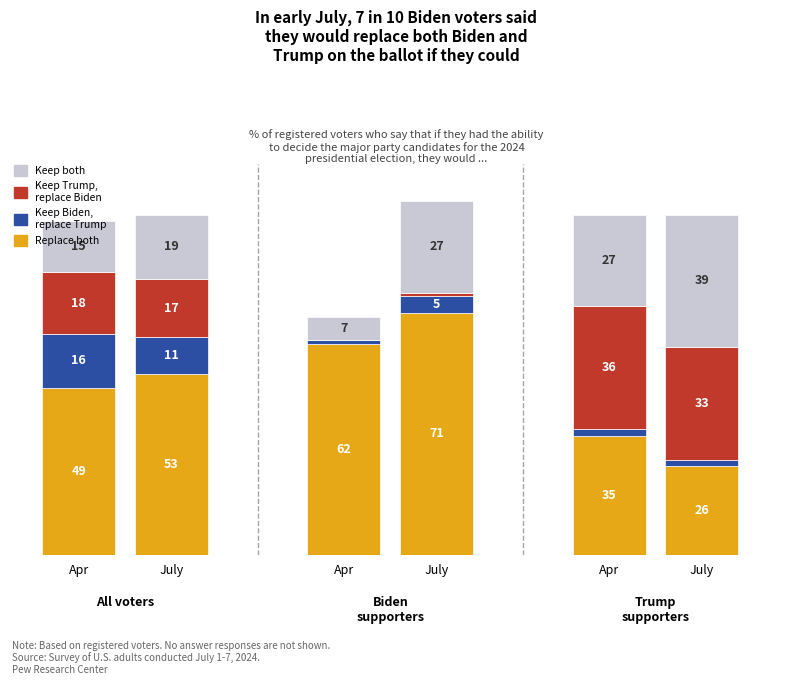

Count the Keep both values in the range 15 to 27.

4